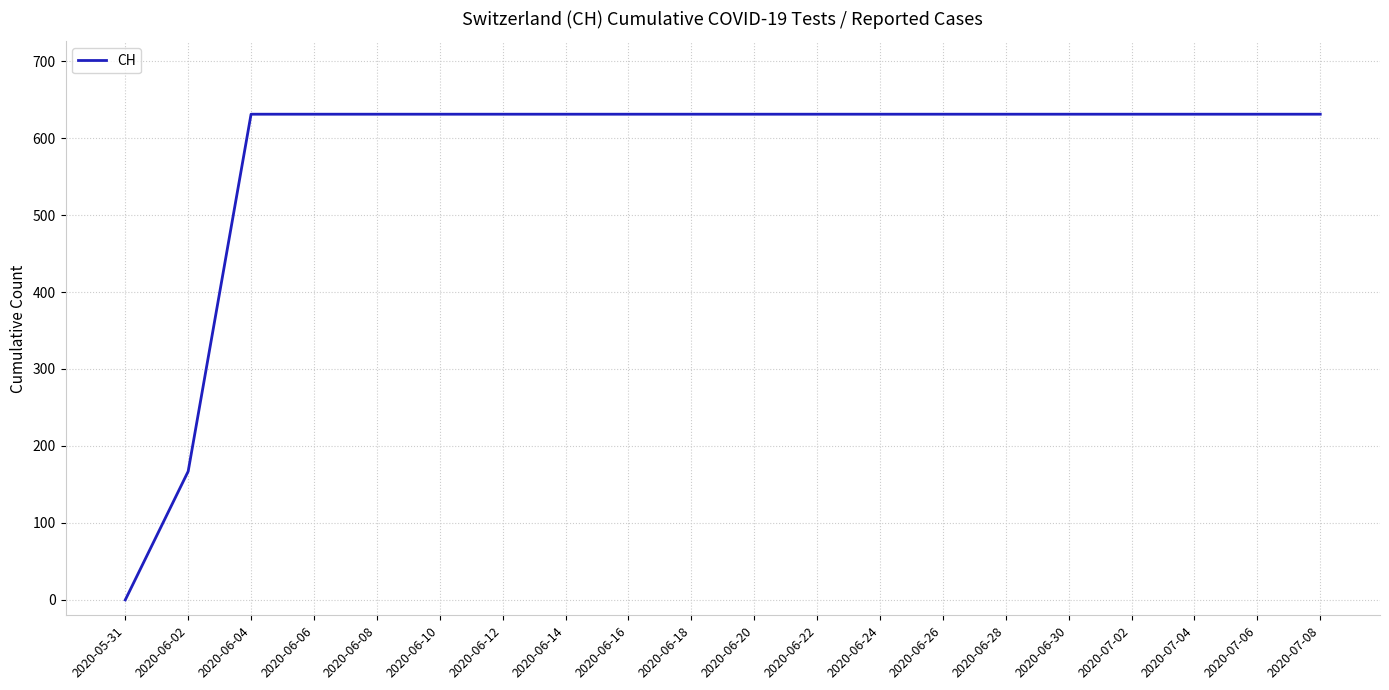

The chart shows a value of 631 at 2020-06-12. True or false?

True